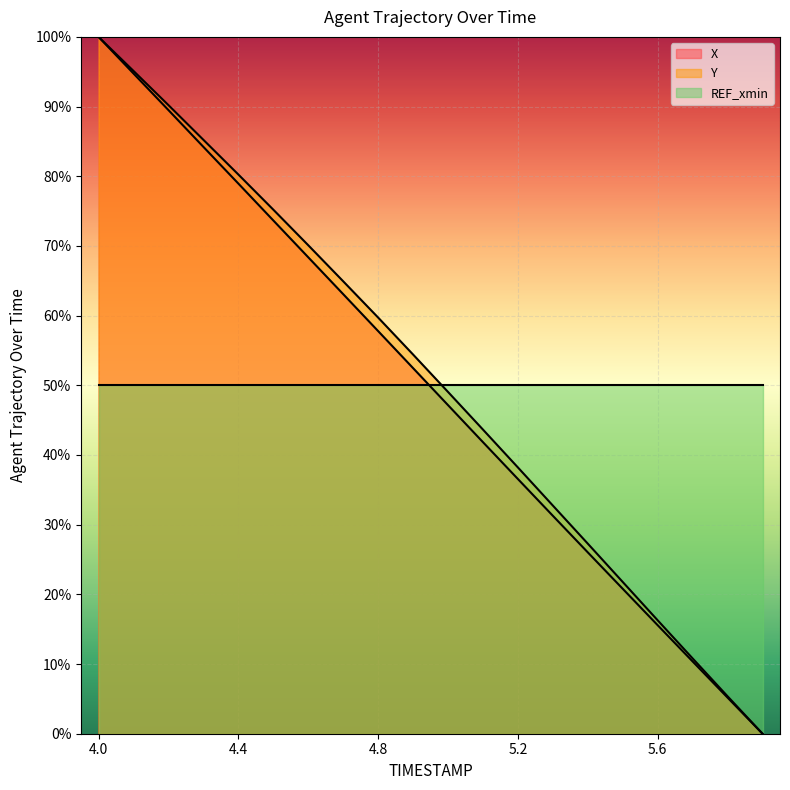

Which series has the widest spread of values?

X line